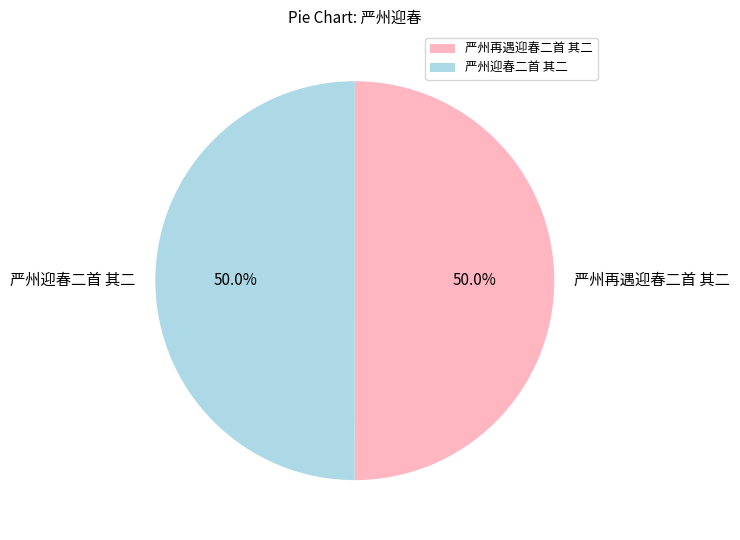

Is it true that 严州再遇迎春二首 其二 is 50% of the pie?

True